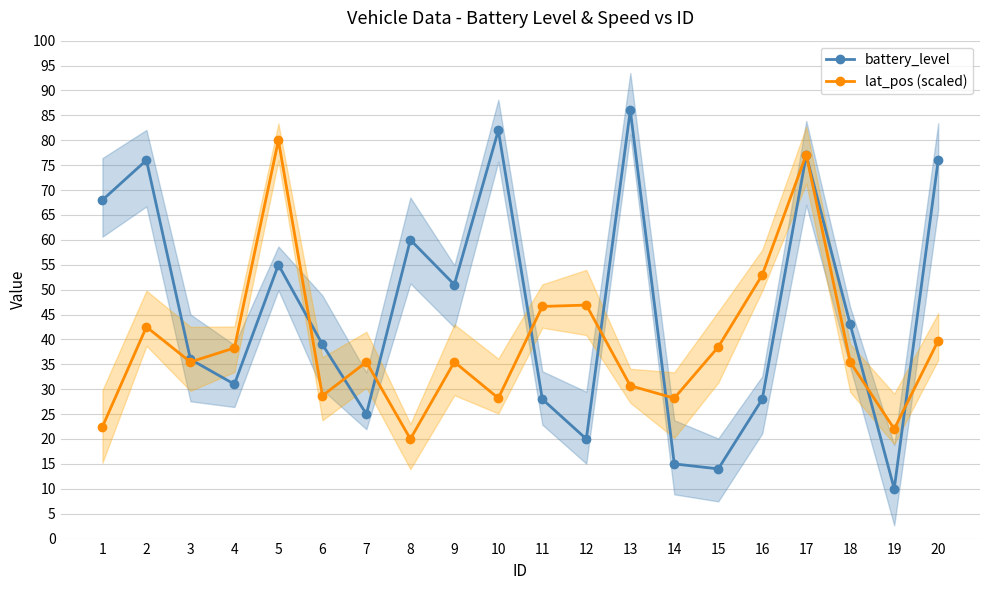

How many intersections are there between lat_pos (scaled) and battery_level?

10